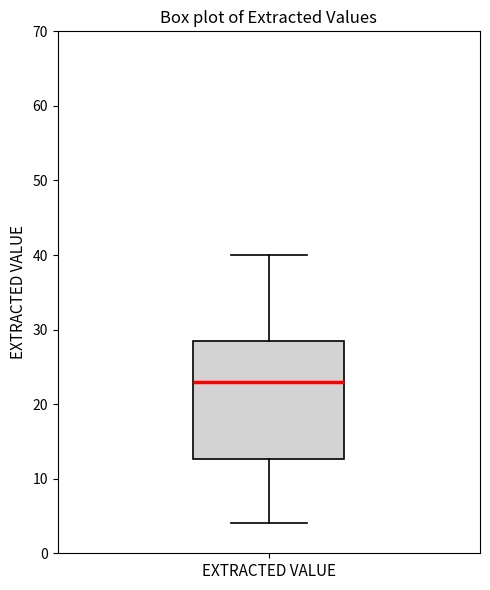

Where does the lower whisker of the box for EXTRACTED VALUE end on the y-axis? The values are not printed on the chart, so give them approximately, as read against the axis.

4